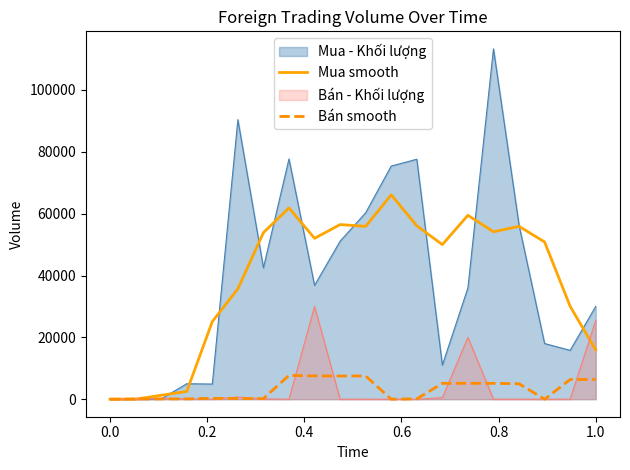

Rank the series by their maximum value, from highest to lowest.

Mua - Khối lượng, Mua smooth, Bán - Khối lượng, Bán smooth